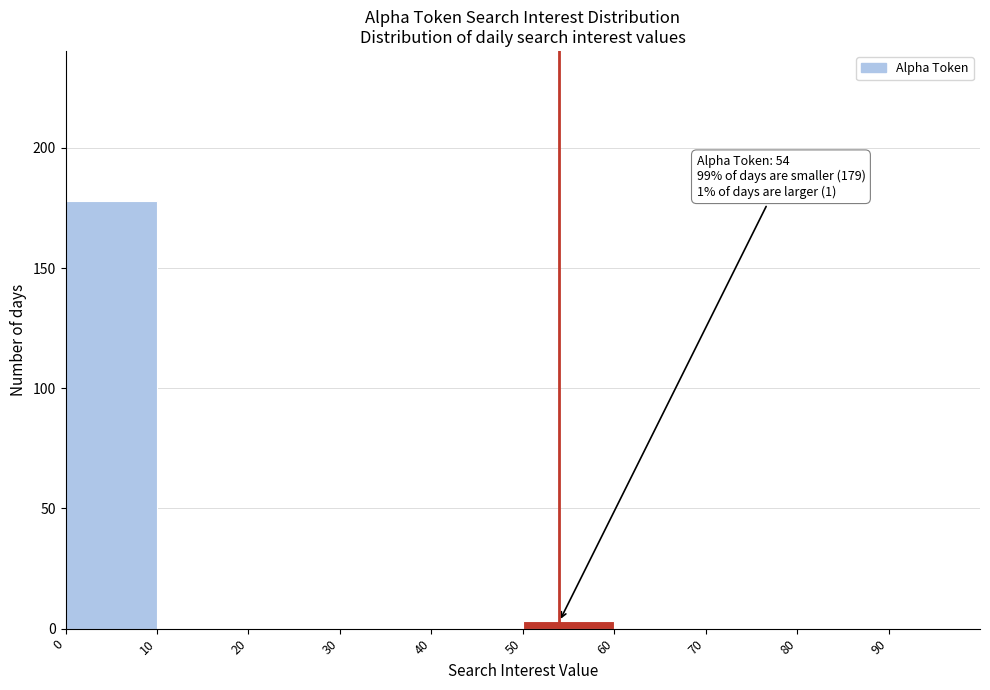

Which range on the x-axis has the tallest bar?

0 to 10